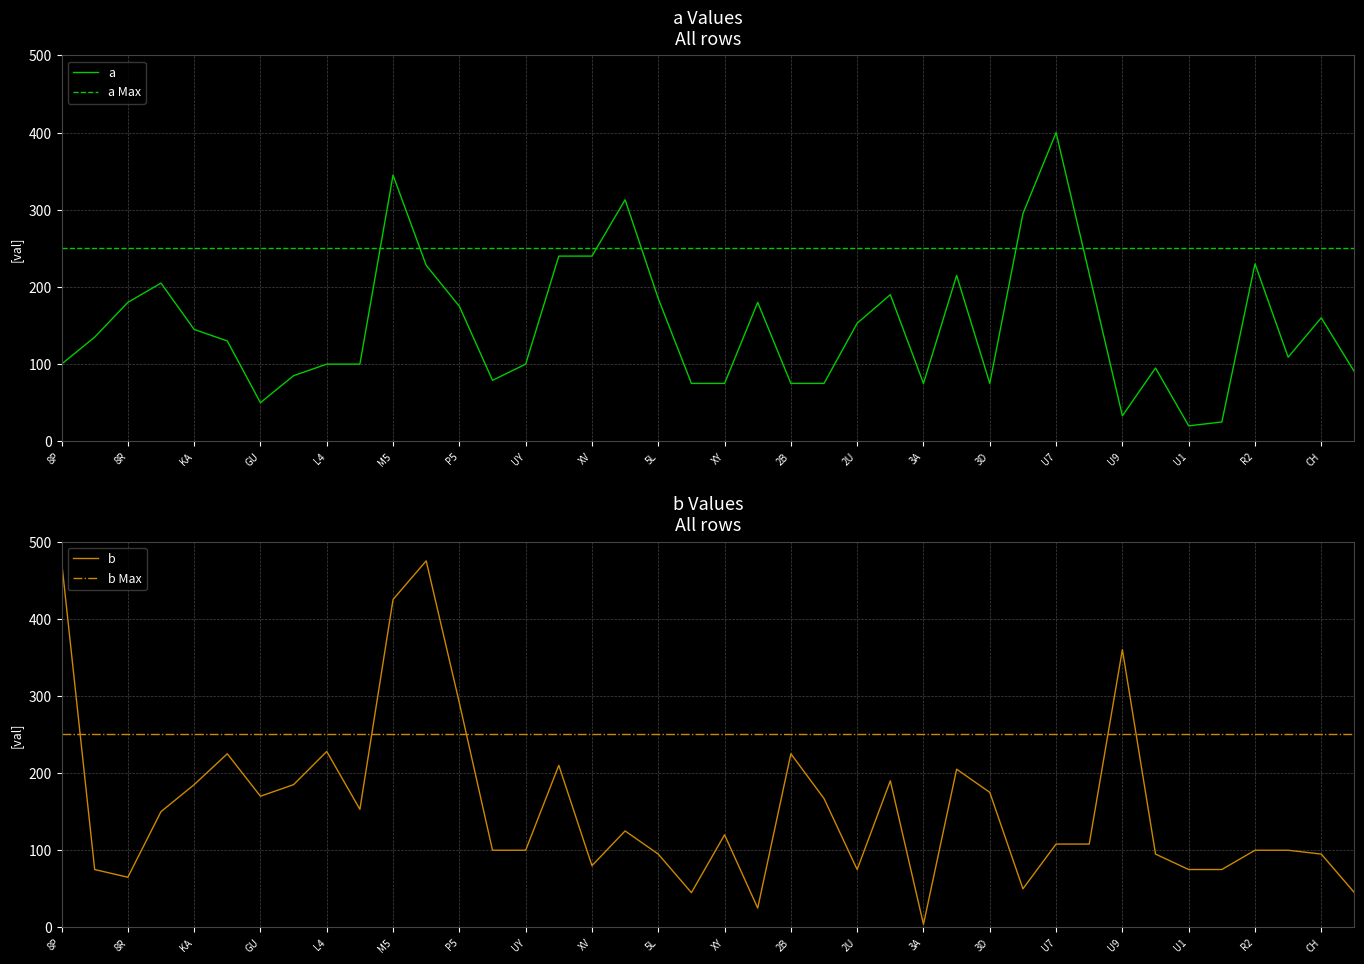

Reading left to right, transcribe all the data shown in this chart.

a: 100	135	180	205	145	130	50	85	100	100	345	228	175	79	100	240	240	313	185	75	75	180	75	75	153	190	75	215	75	295	400	217	33	95	20	25	230	109	160	90
b: 475	75	65	150	185	225	170	185	228	153	425	475	291	100	100	210	80	125	95	45	120	25	225	167	75	190	4	205	175	50	108	108	360	95	75	75	100	100	95	45